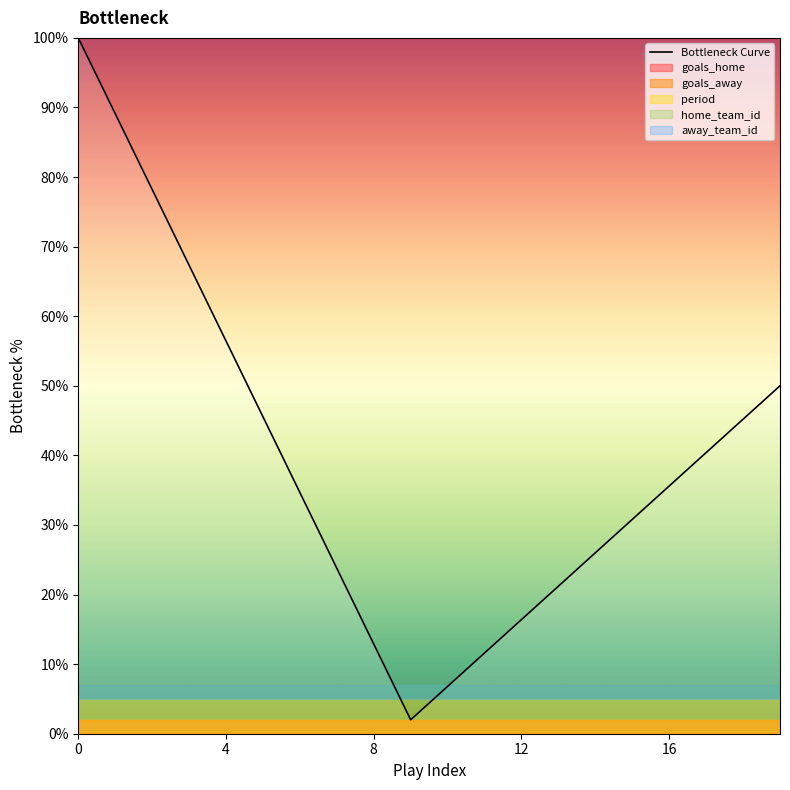

What is the difference between the maximum and minimum values?

98.0